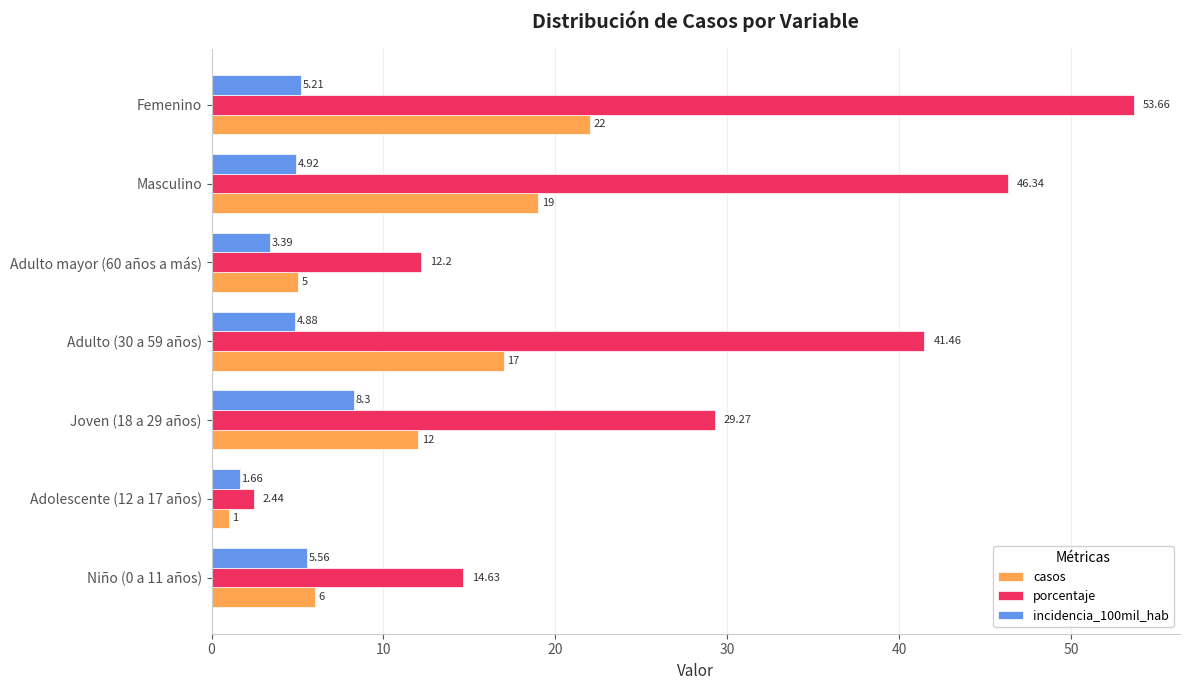

What is the sum of all porcentaje values?

200.0